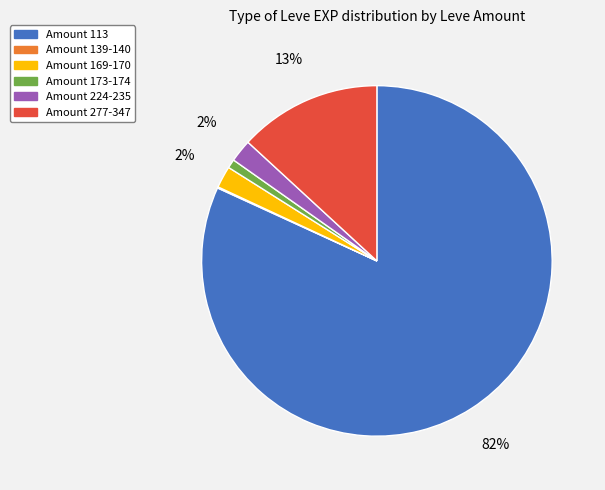

Is there a majority slice in this chart?

Yes